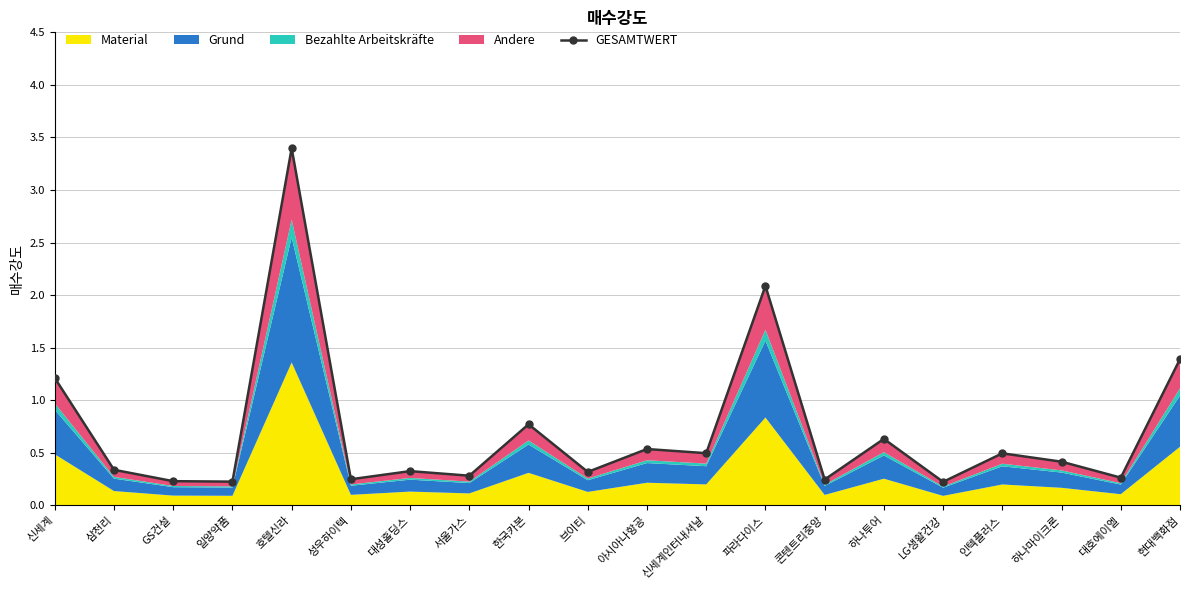

Reading right to left, transcribe all the data shown in this chart.

1.4	0.3	0.4	0.5	0.2	0.6	0.2	2.1	0.5	0.5	0.3	0.8	0.3	0.3	0.2	3.4	0.2	0.2	0.3	1.2